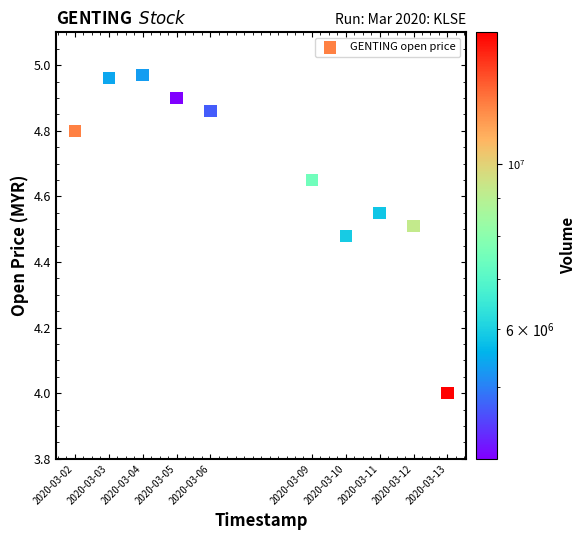

What is the range of Y values (max minus min)?

1.0